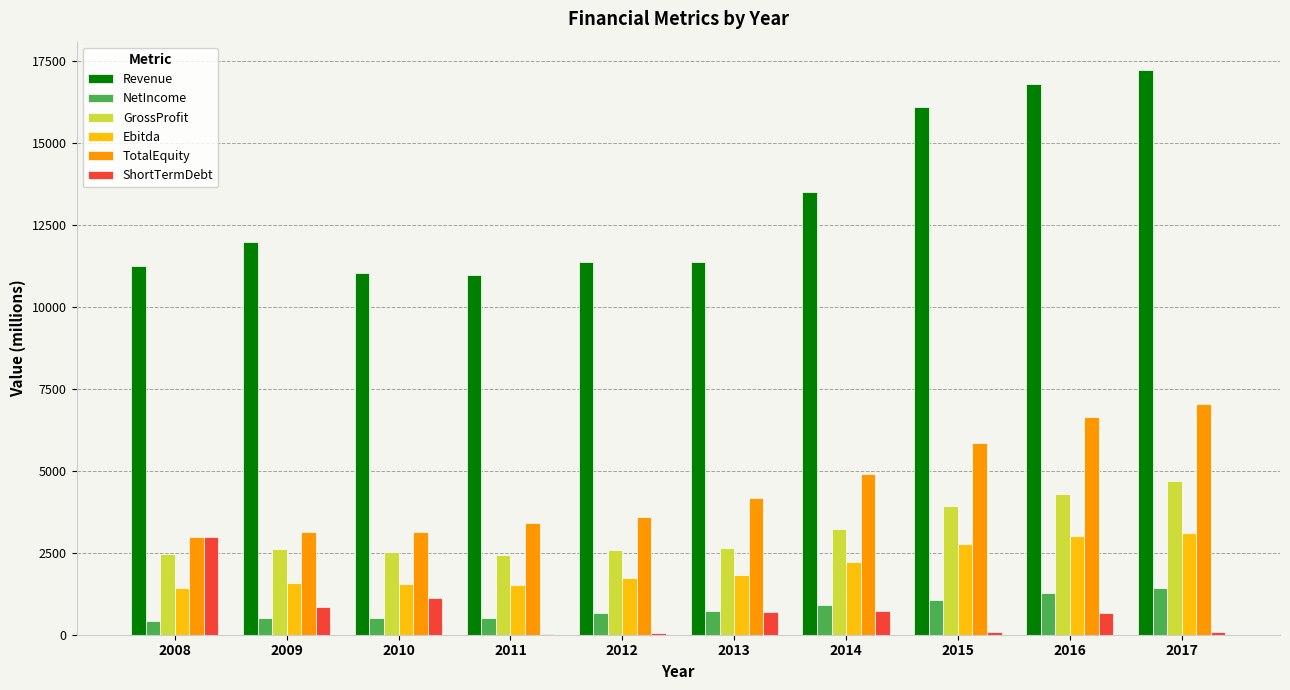

True or false: GrossProfit has a value of 2458.7 at 2008.

True